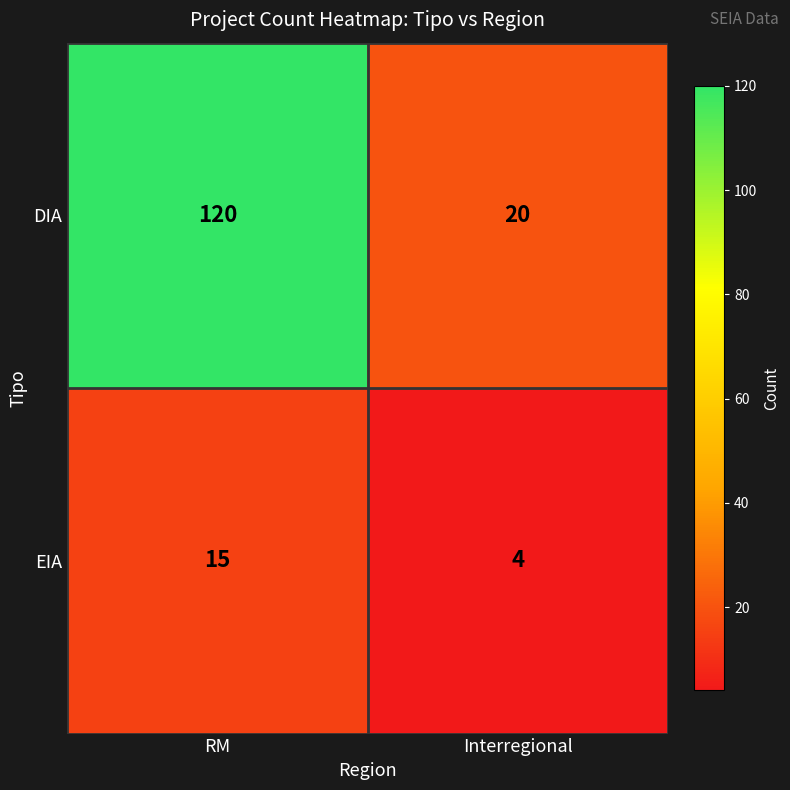

Read the EIA value at RM, to the nearest 10.

20